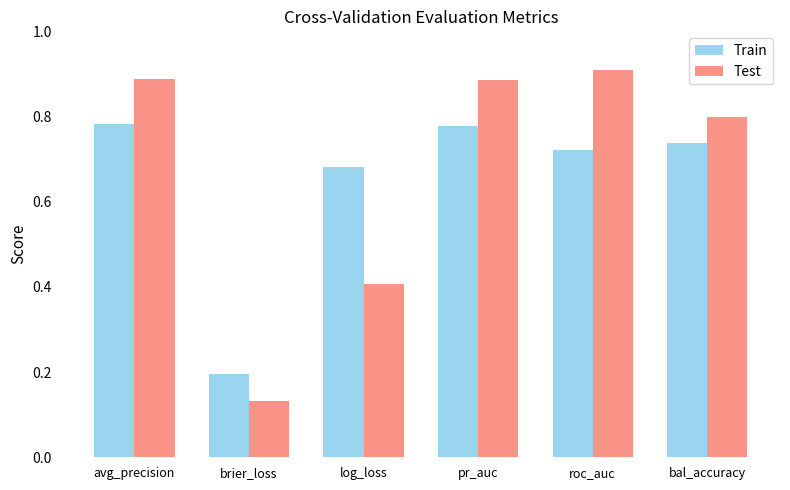

The Train series shows 0.3 at brier_loss. True or false?

False